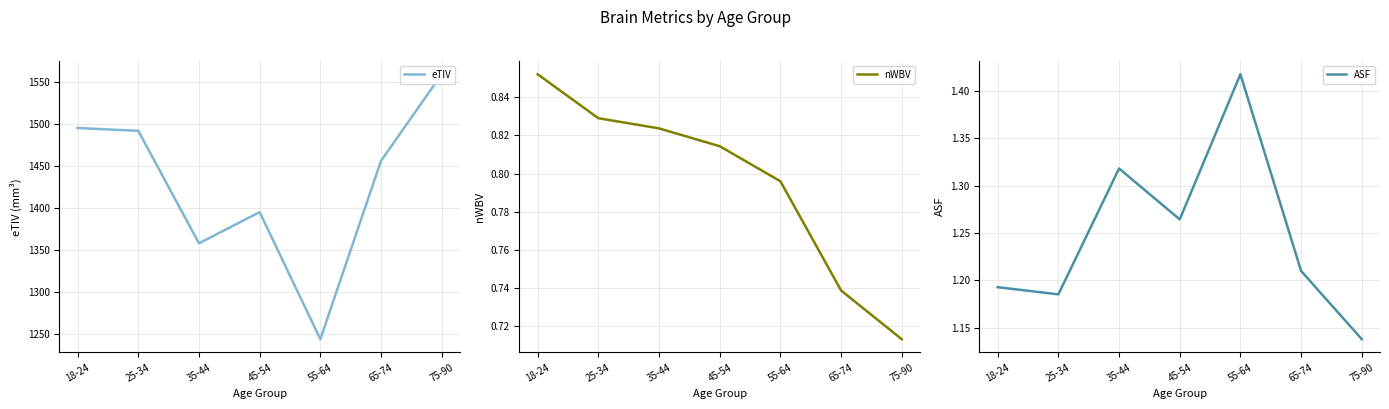

True or false: eTIV has a value of 909.4 at 45-54.

False